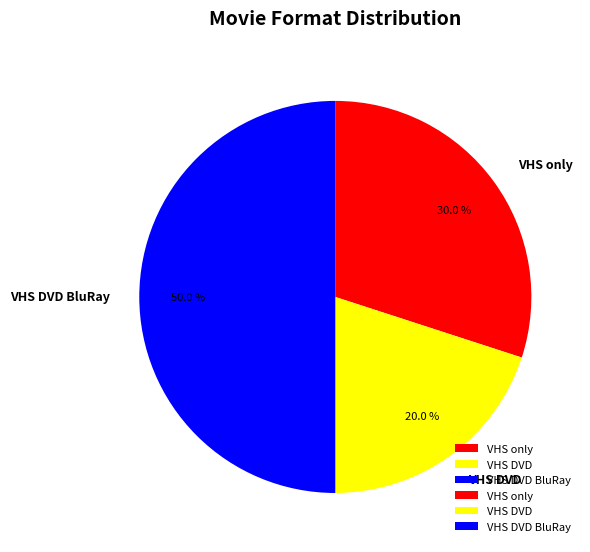

Which category has the smallest portion of the pie?

VHS DVD